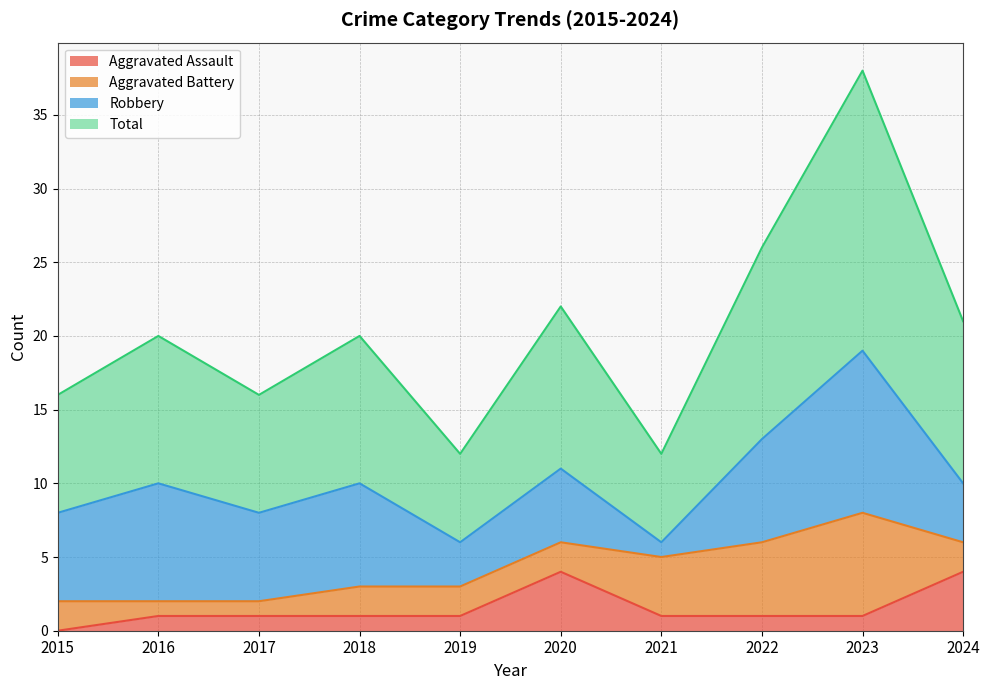

What is the maximum value for Aggravated Assault?

4